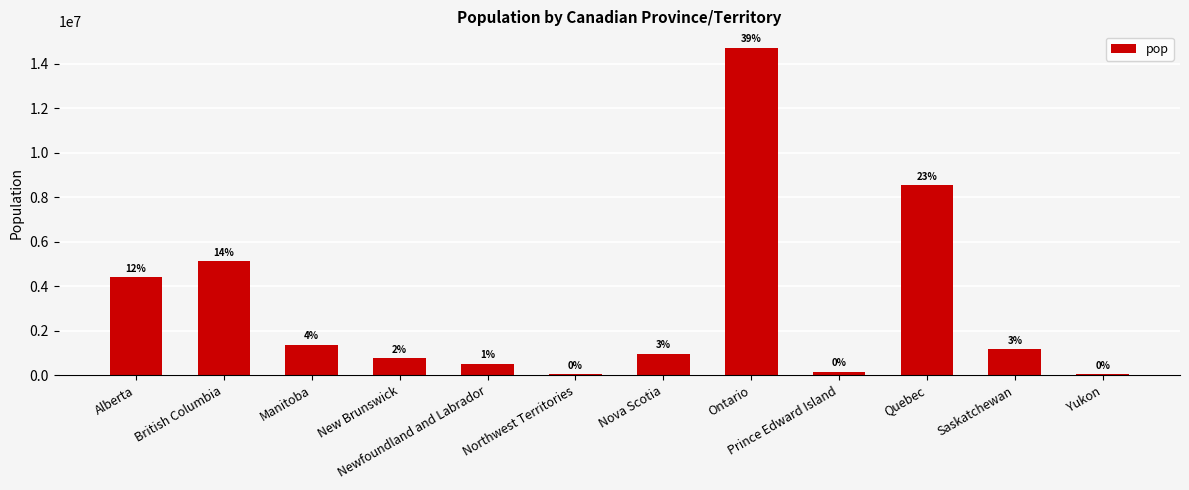

Rank the categories by value from lowest to highest.

Yukon, Northwest Territories, Prince Edward Island, Newfoundland and Labrador, New Brunswick, Nova Scotia, Saskatchewan, Manitoba, Alberta, British Columbia, Quebec, Ontario